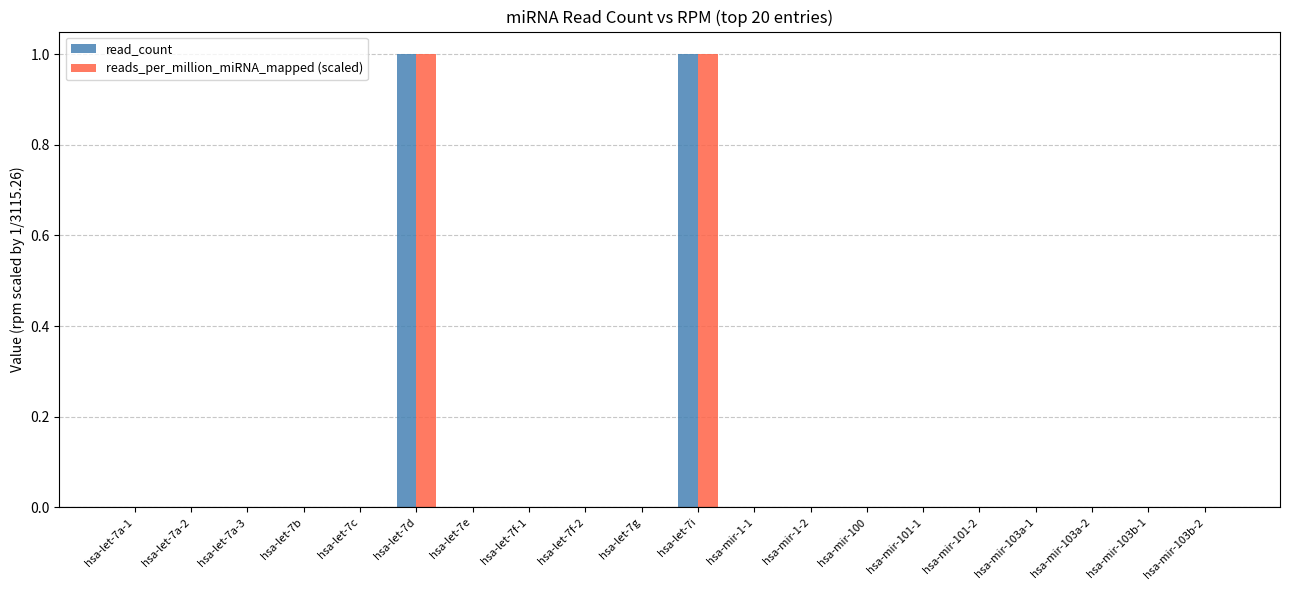

Reading left to right, transcribe all the data shown in this chart.

read_count: 0	0	0	0	0	1	0	0	0	0	1	0	0	0	0	0	0	0	0	0
reads_per_million_miRNA_mapped (scaled): 0	0	0	0	0	1	0	0	0	0	1	0	0	0	0	0	0	0	0	0